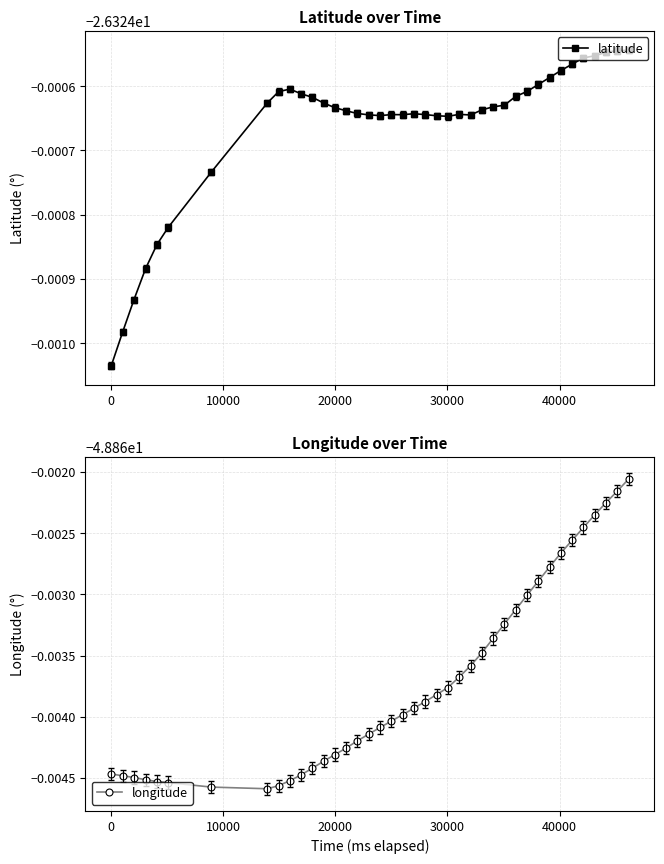

At how many categories does at least one series exceed -28?

40